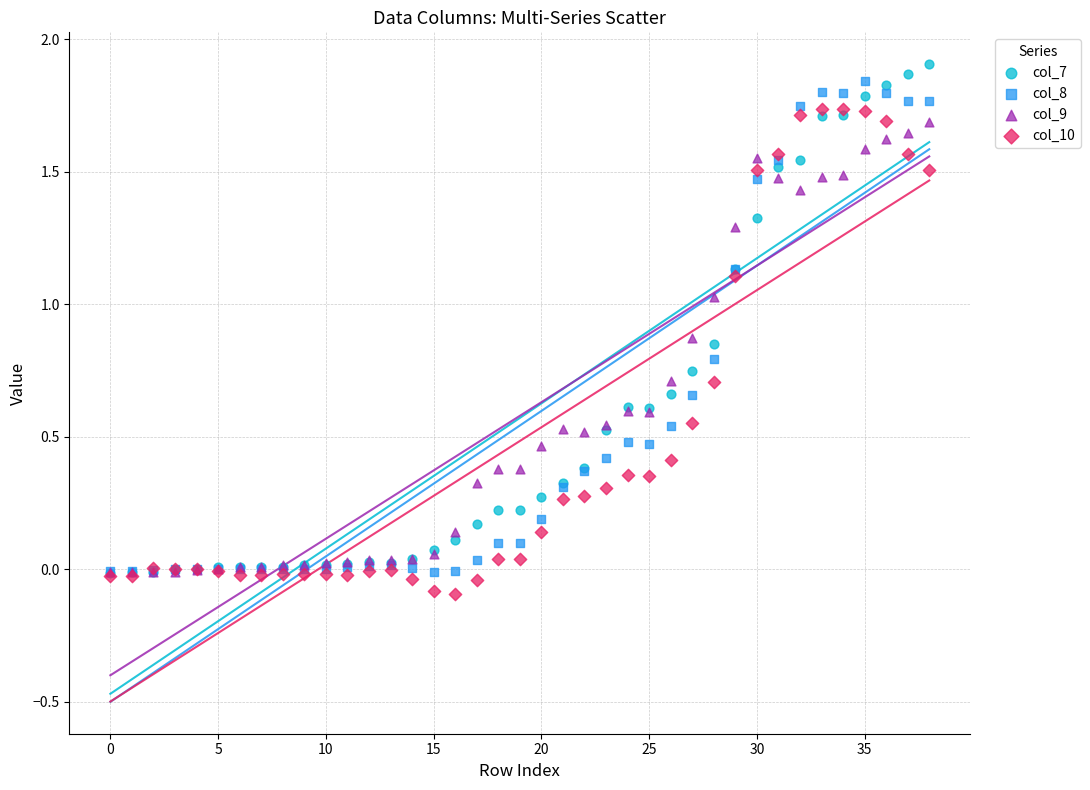

Which series contains the lowest Y value?

col_10